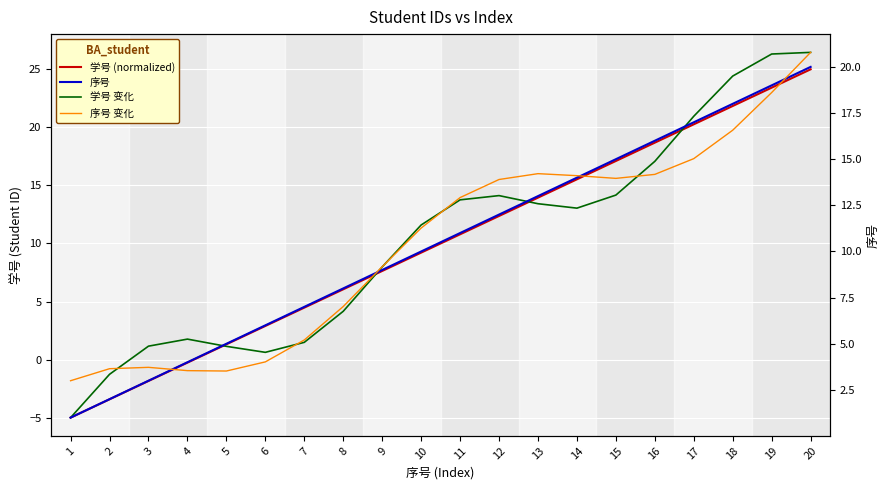

What is the total value across all series at 6?

13.5